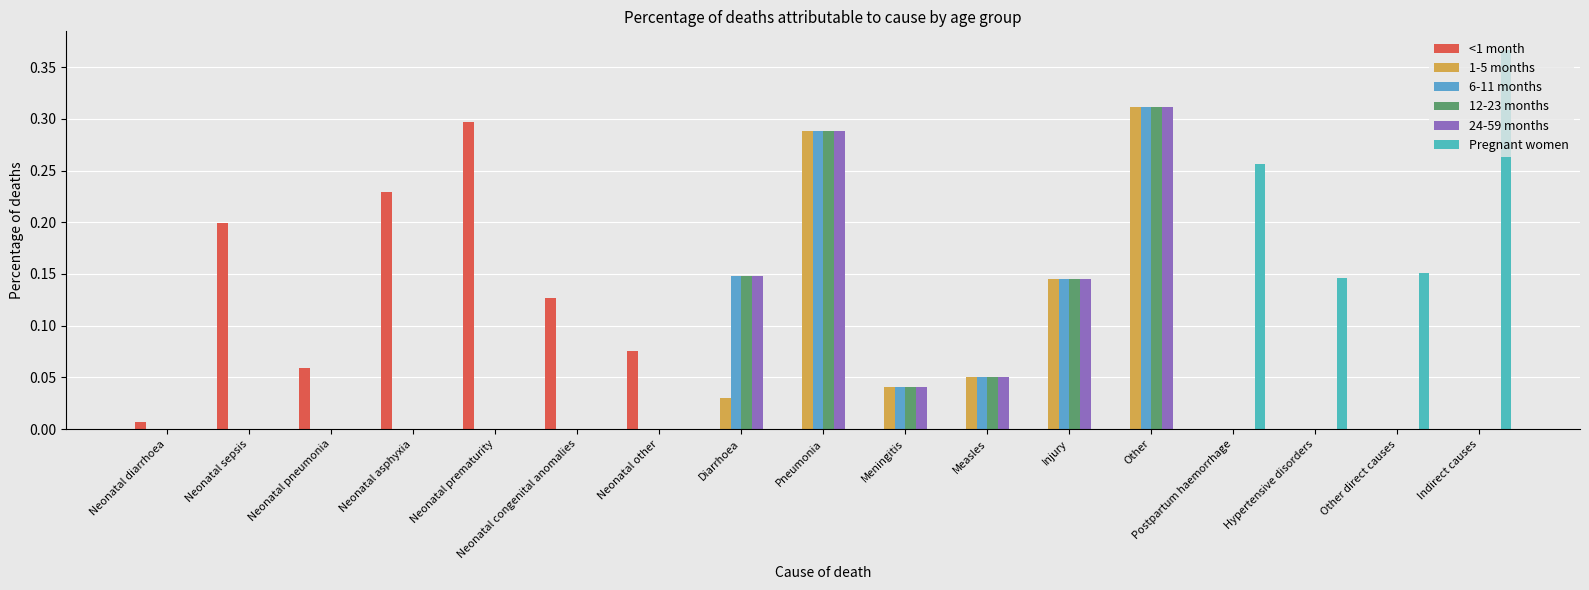

Are the bars grouped side by side (vs. stacked)?

Yes